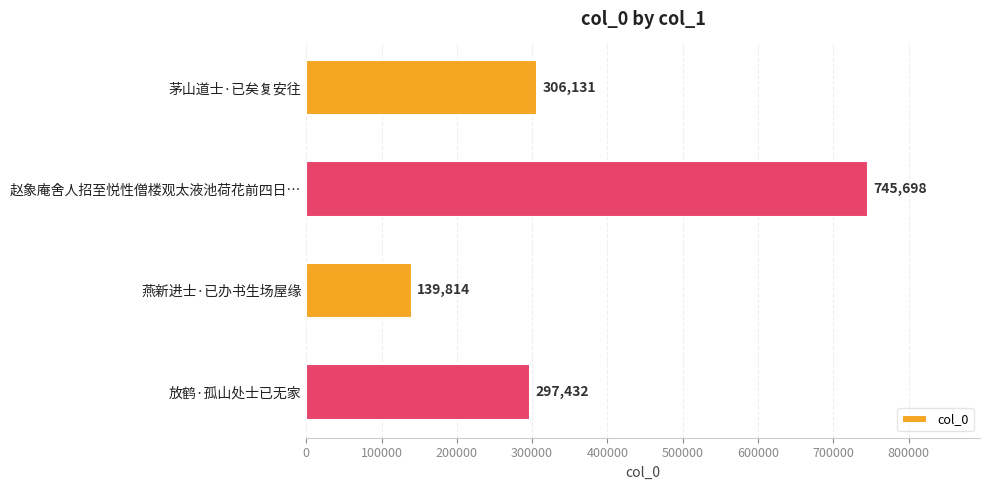

Reading top to bottom, list all the values displayed in this chart.

茅山道士·已矣复安往=306131	赵象庵舍人招至悦性僧楼观太液池荷花前四日…=745698	燕新进士·已办书生场屋缘=139814	放鹤·孤山处士已无家=297432